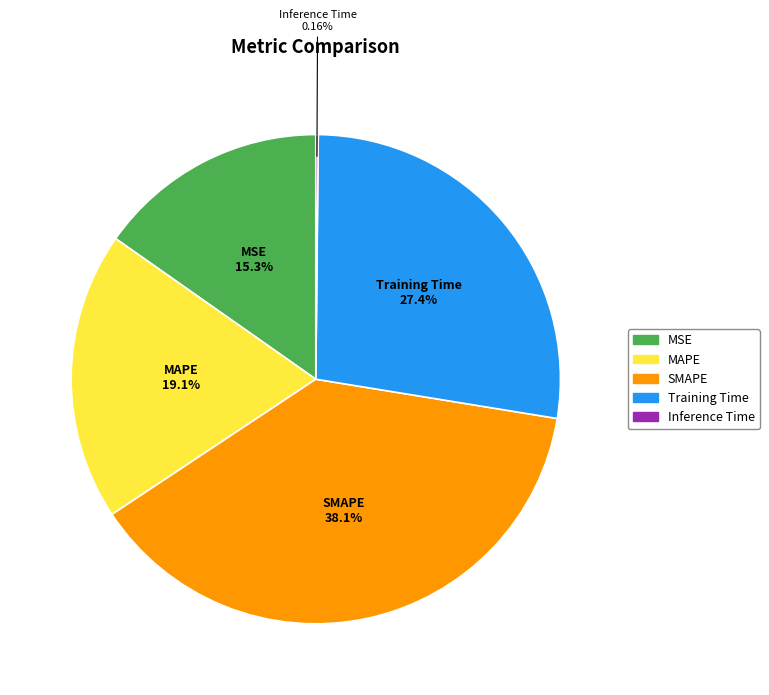

To the nearest percent, what is the combined percentage of SMAPE and MAPE?

57%